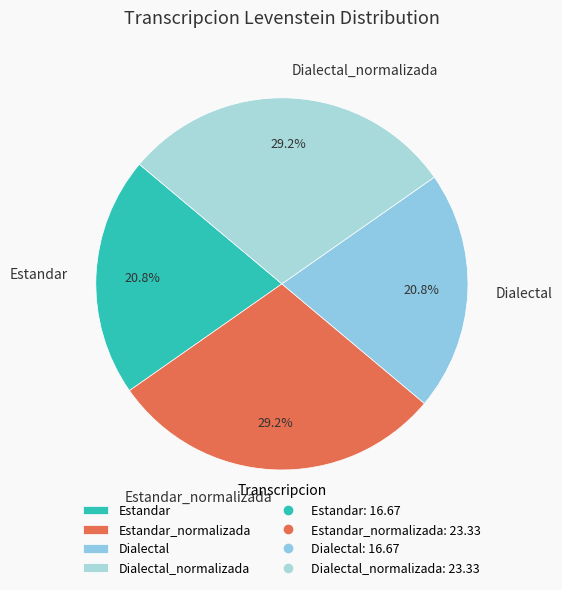

Is it true that Dialectal_normalizada is 29% of the pie?

True